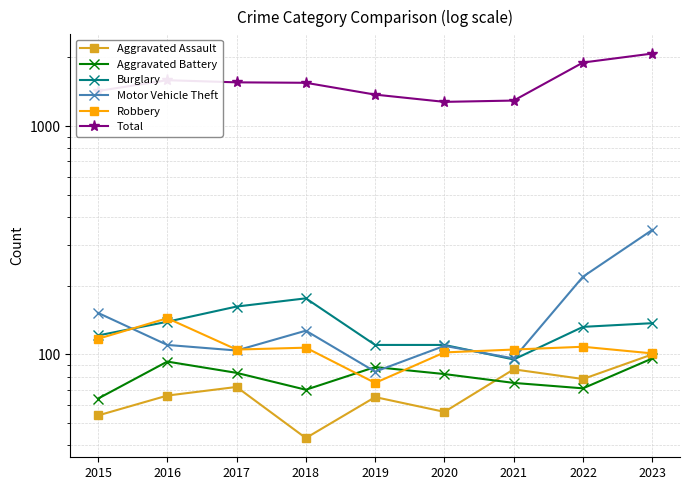

True or false: Motor Vehicle Theft and Aggravated Assault intersect in this chart.

False